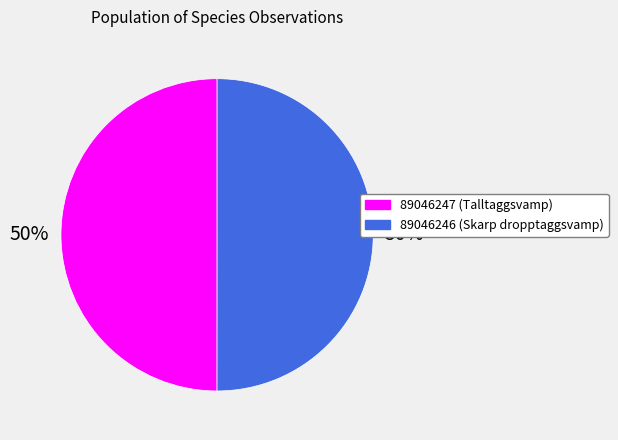

To the nearest percent, what percentage of the pie is 89046246?

50%